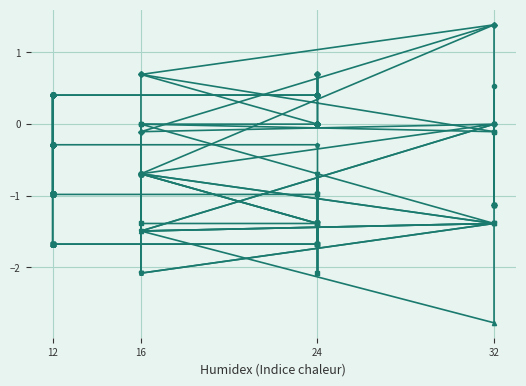

How many values in the n56 series are below 0?

26